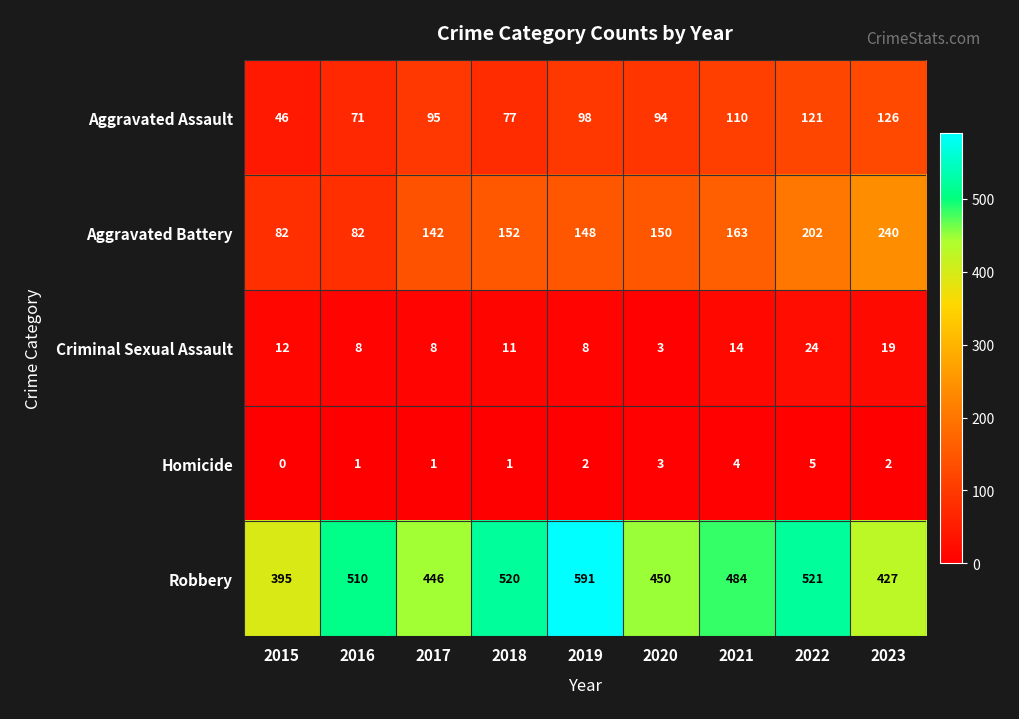

The Robbery series shows 773 at 2021. True or false?

False